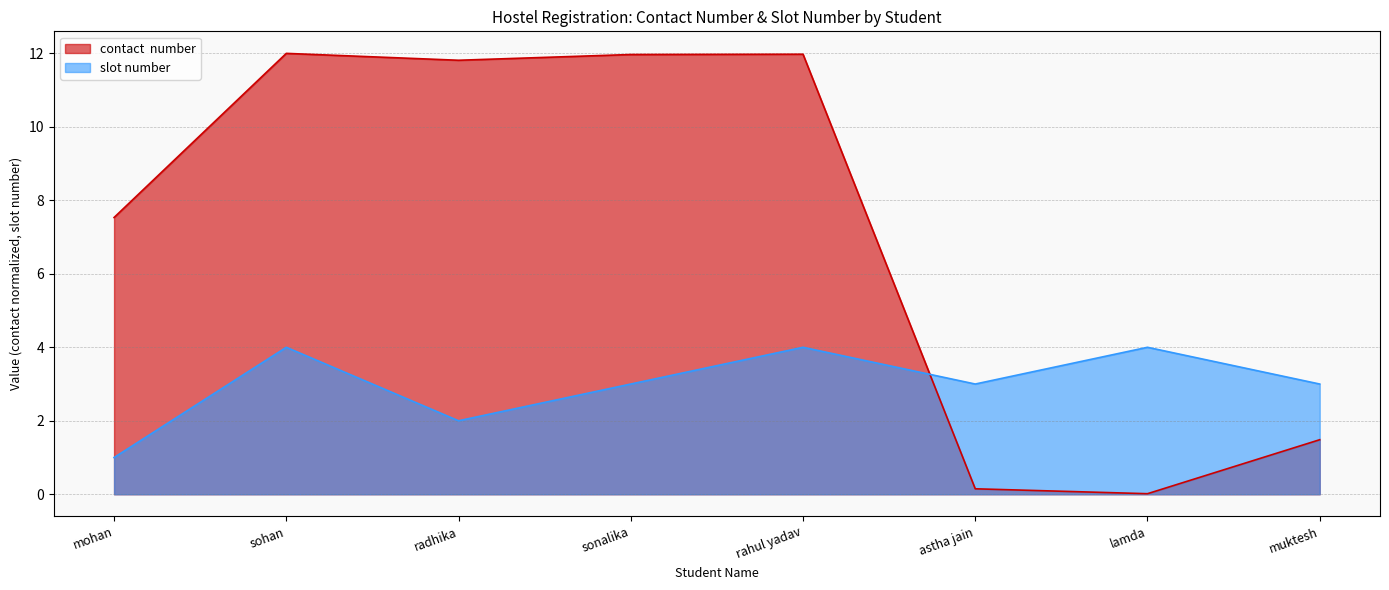

What is the label of the 7th point from the right?

sohan